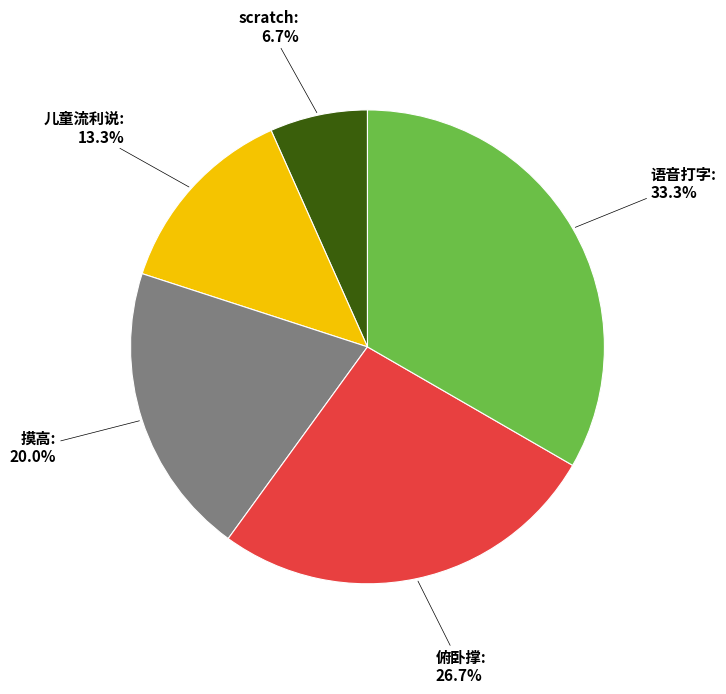

Is there any slice that represents more than half of the pie?

No